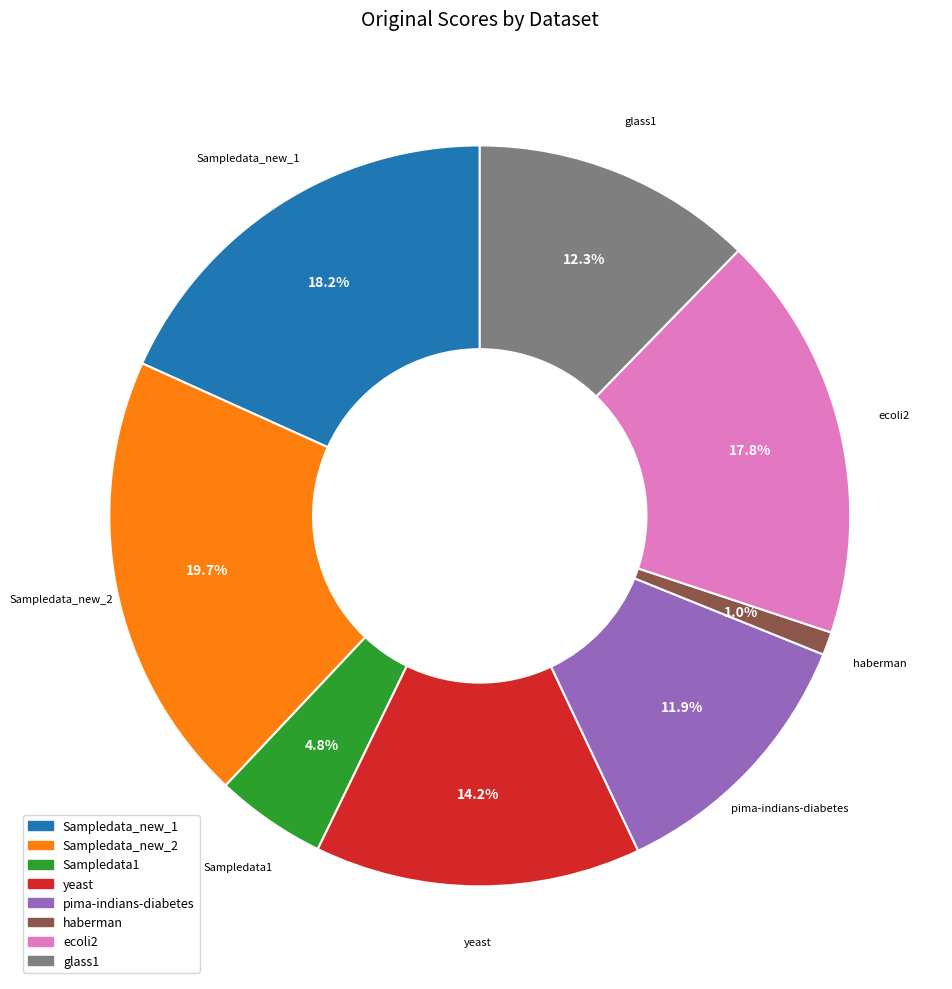

Is there any slice that represents more than half of the pie?

No